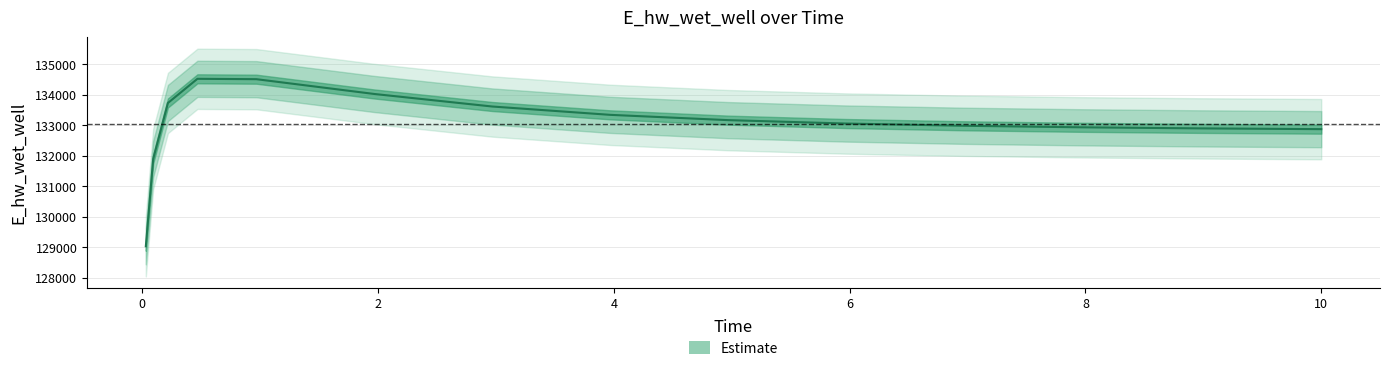

At which category does the chart reach its peak across all series?

0.46875